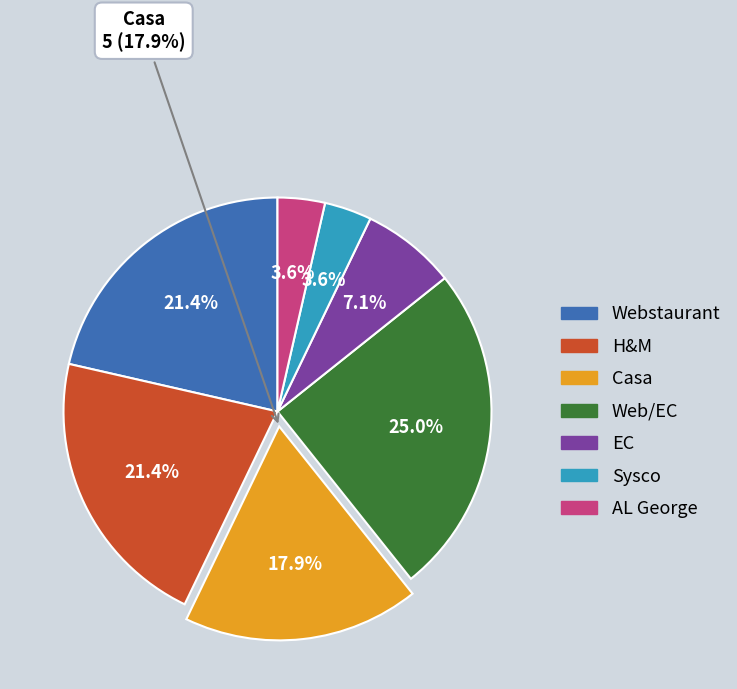

Do Sysco and H&M together represent more than half of the pie?

No